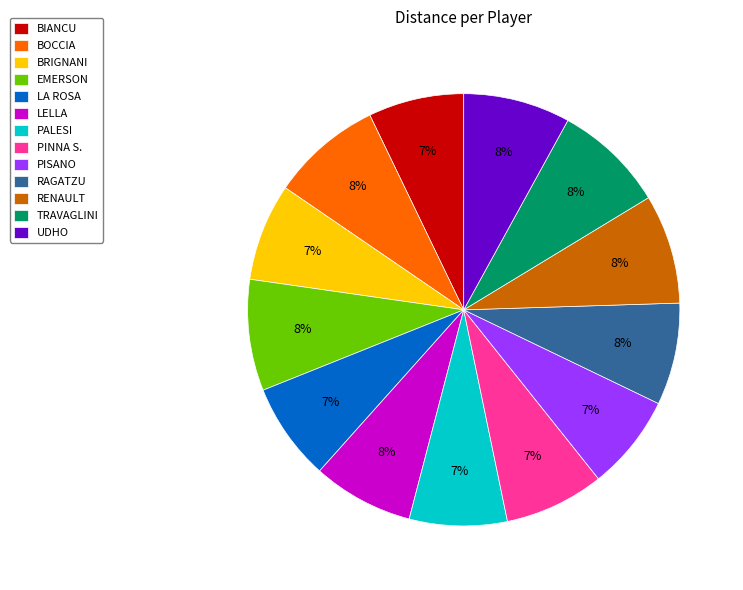

Is there any slice that represents more than half of the pie?

No